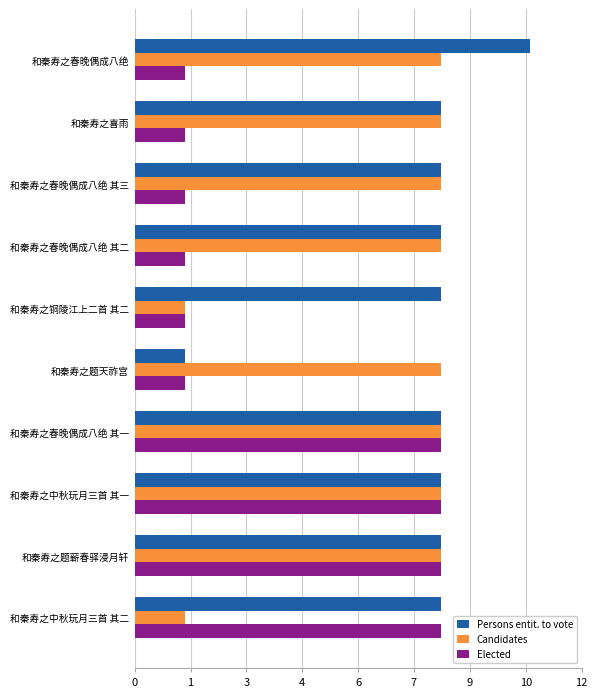

What are all the series names shown in the legend?

Persons entit. to vote, Candidates, Elected